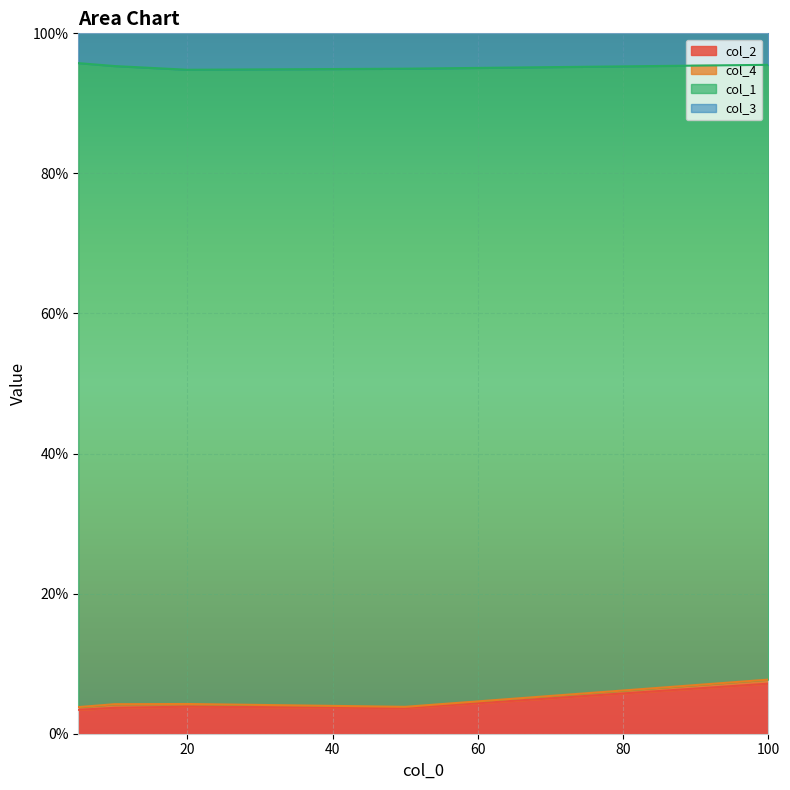

Which category has the lowest value across all series?

50